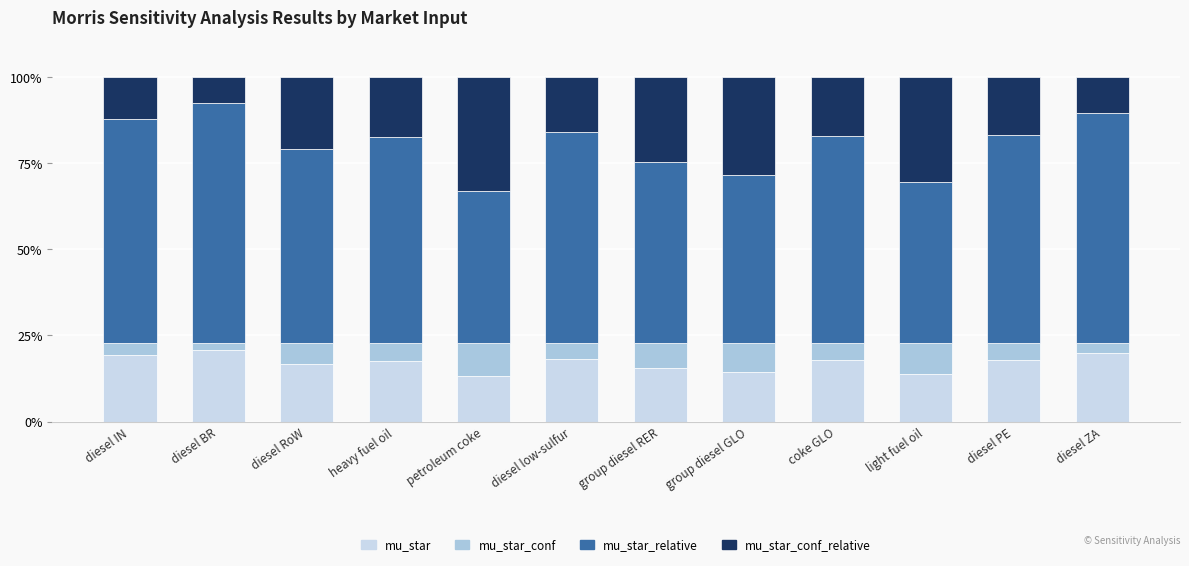

How many categories are shown in the chart?

12